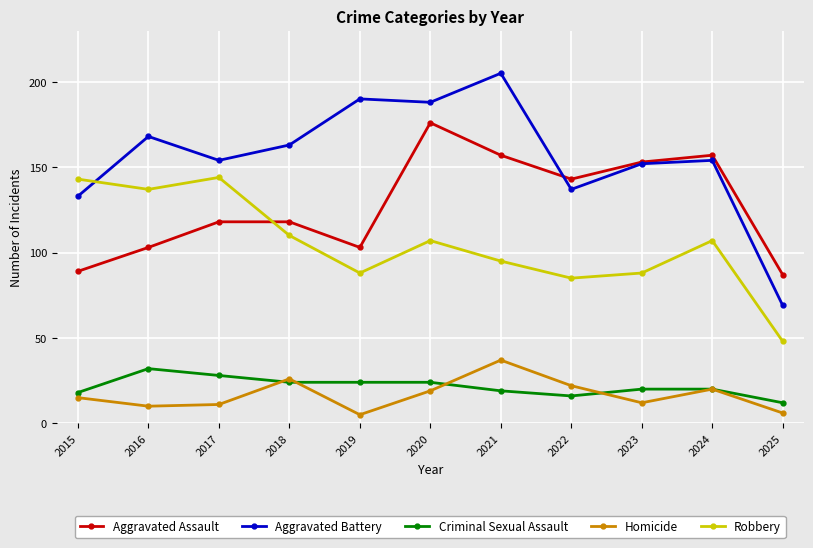

Which series has the largest total across all categories?

Aggravated Battery